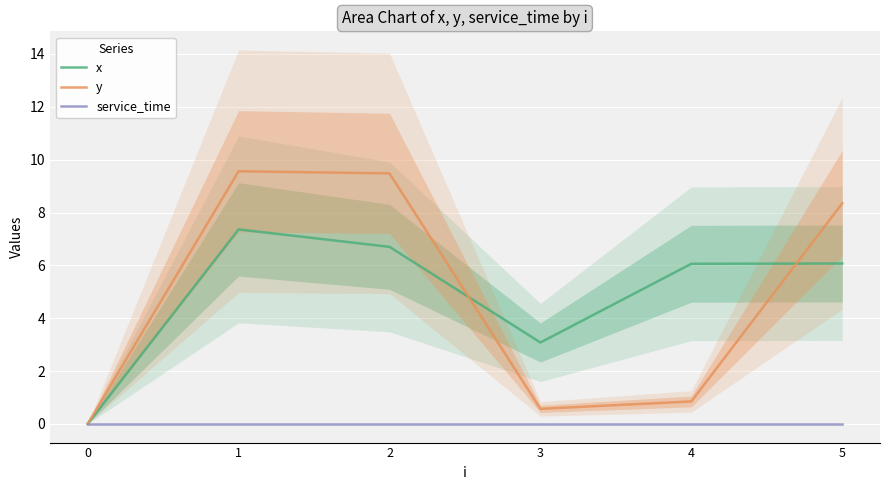

True or false: service_time and x cross at least once.

False